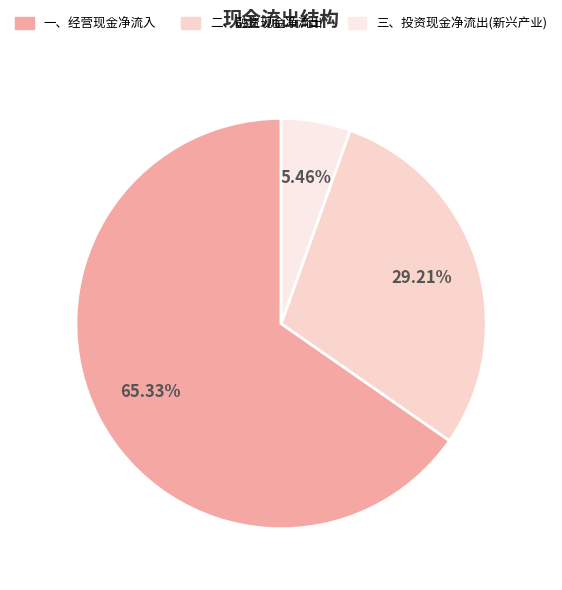

Does 一、经营现金净流入 account for over 50% of the chart?

Yes